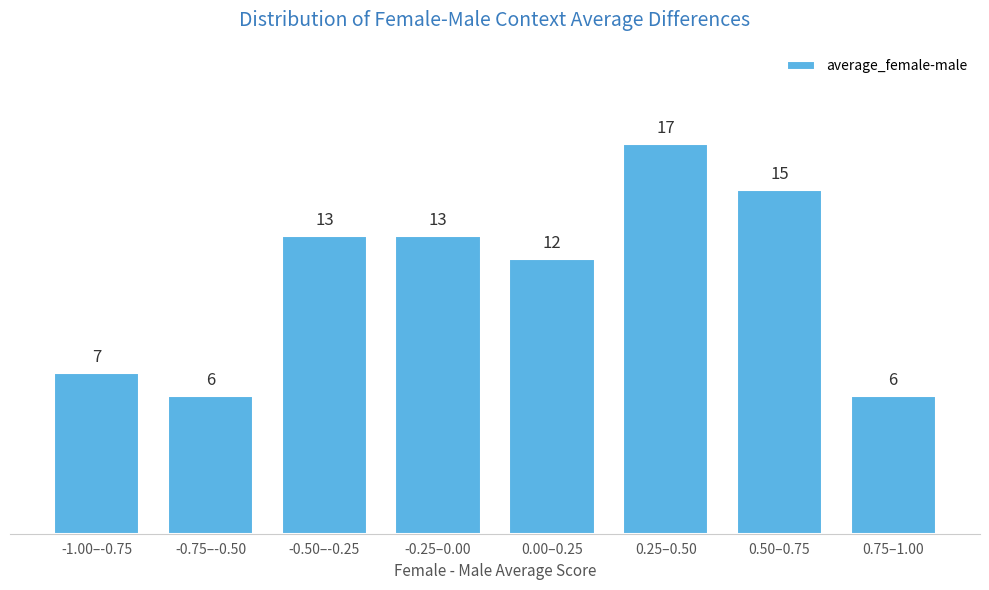

Reading left to right, list all the values displayed in this chart.

7	6	13	13	12	17	15	6